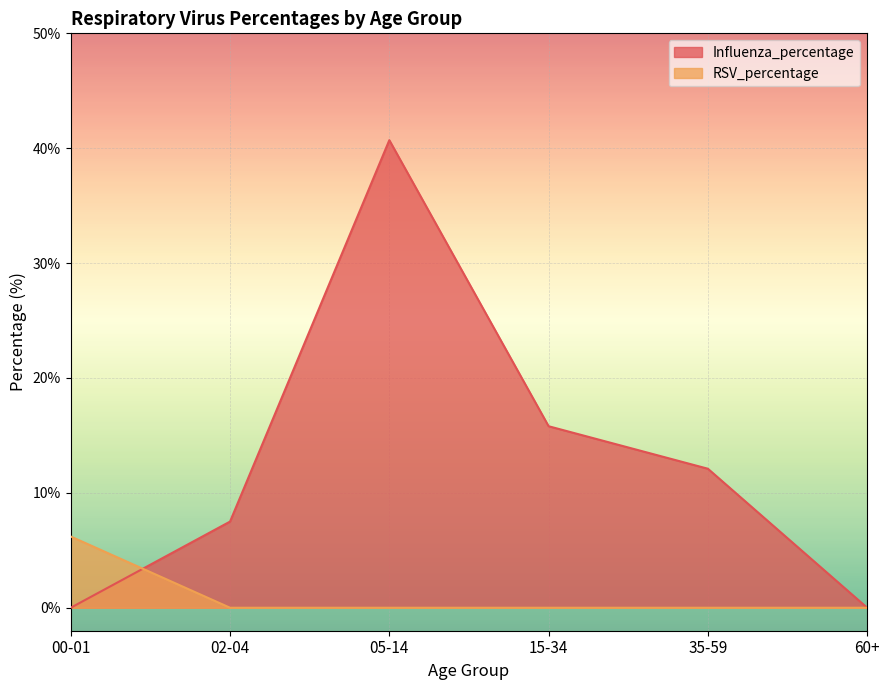

How many lines are shown in the chart?

2